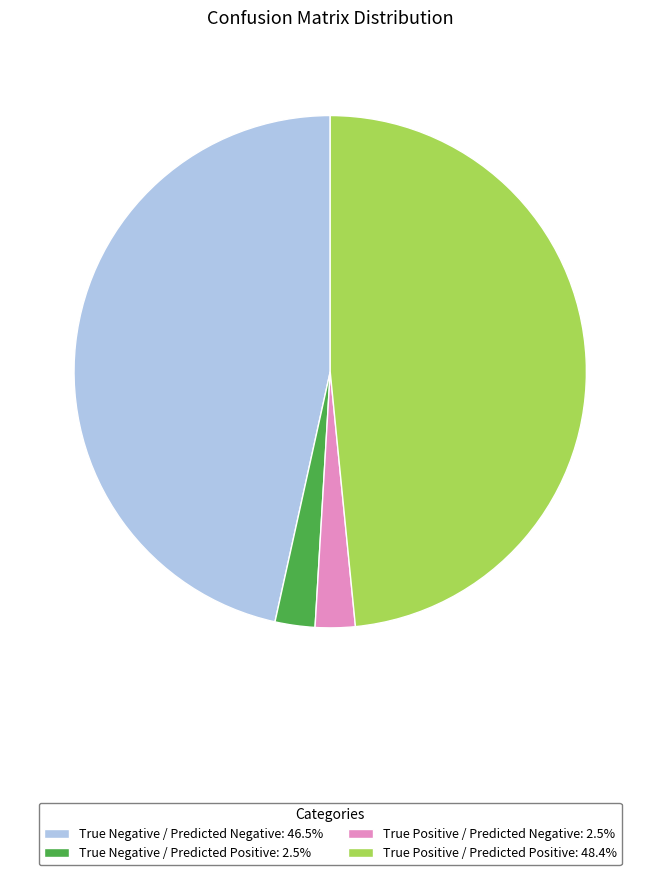

Is there any slice that represents more than half of the pie?

No